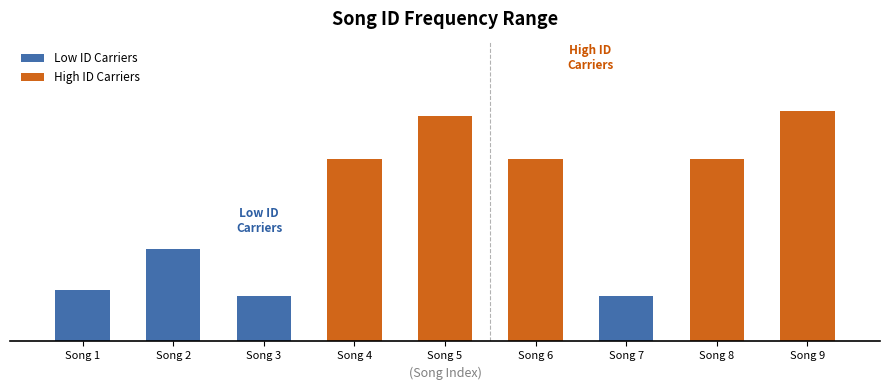

Reading left to right, transcribe all the data shown in this chart.

252337	455308	224262	901139	1113249	901135	224264	901136	1137073